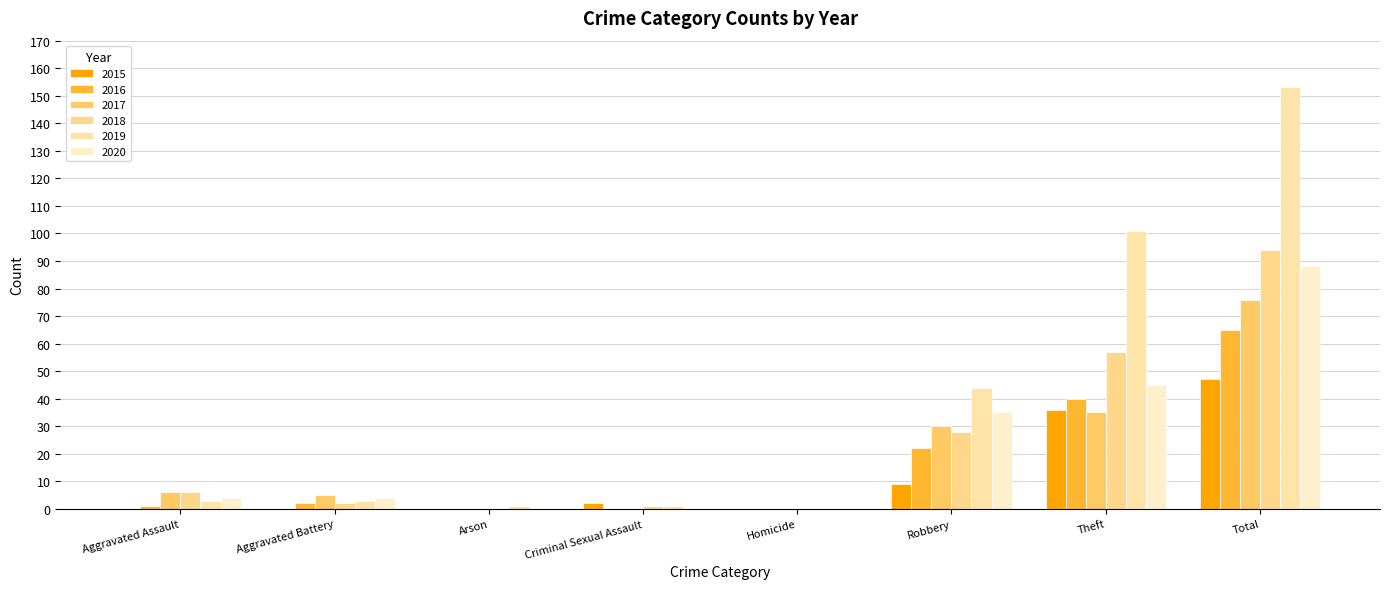

Rank the series at Homicide from highest to lowest value.

2015, 2016, 2017, 2018, 2019, 2020